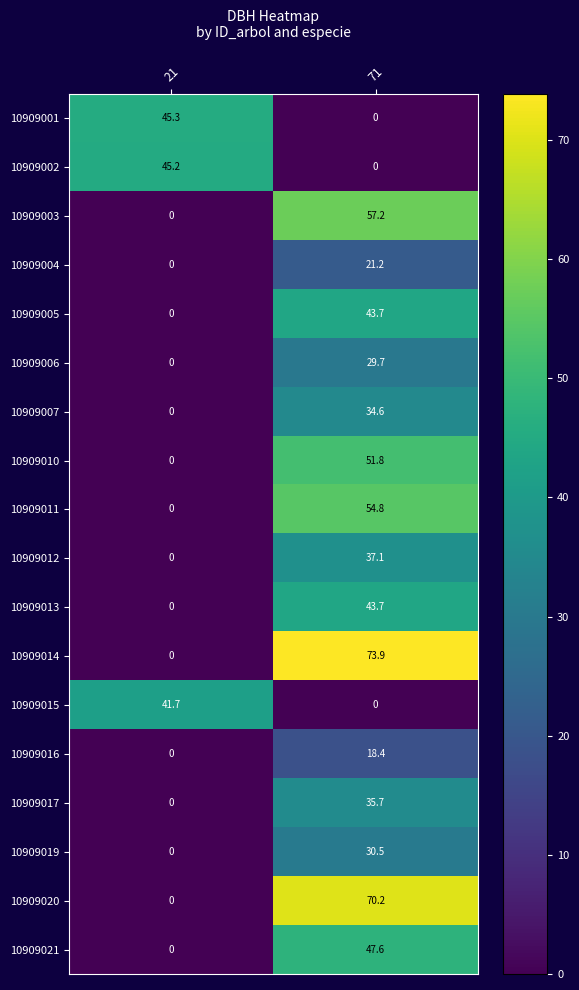

Read the 10909011 value at 71.

54.8